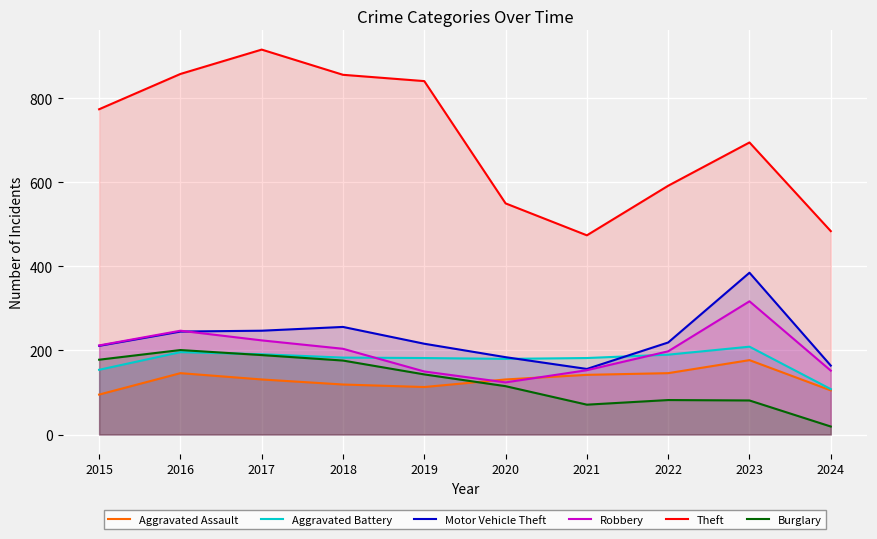

True or false: Motor Vehicle Theft and Robbery intersect in this chart.

True